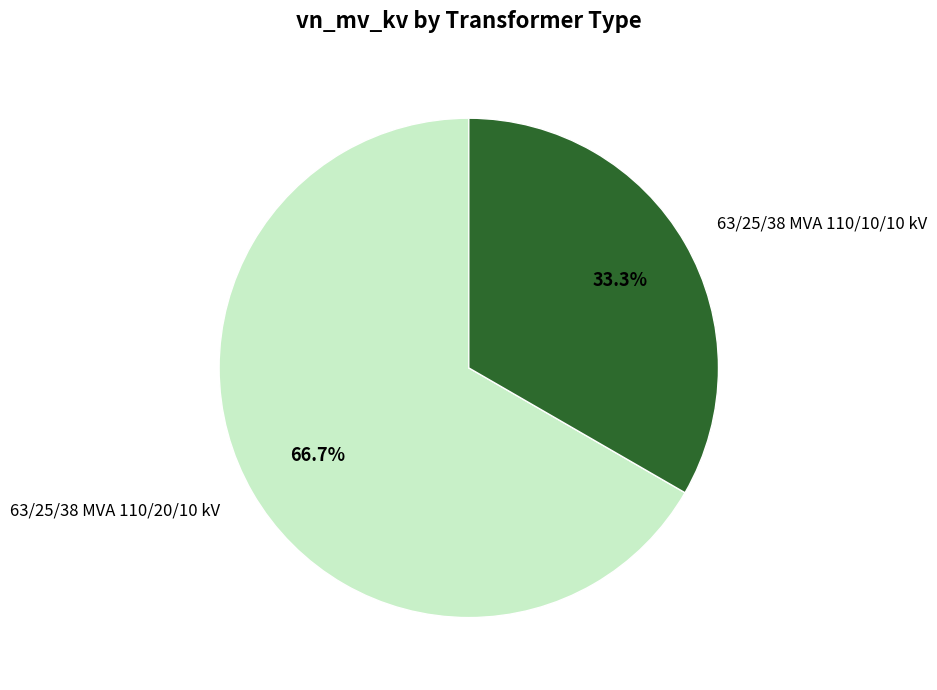

The 63/25/38 MVA 110/20/10 kV slice represents 74% of the pie. True or false?

False